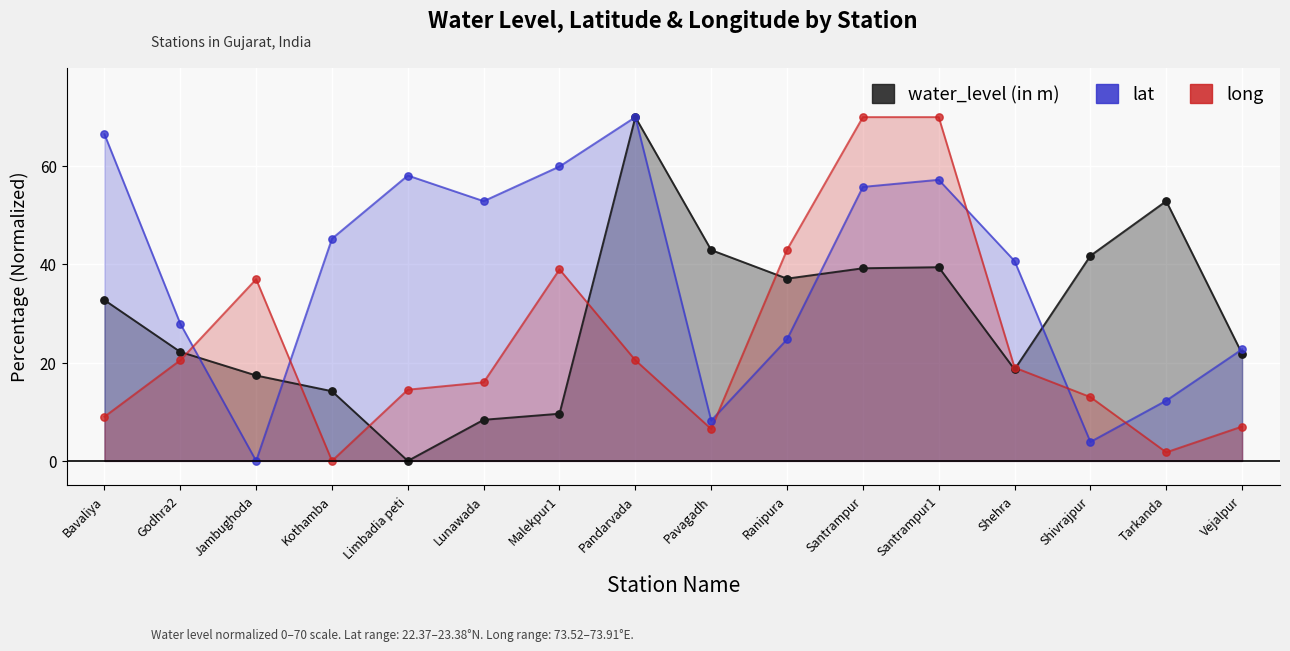

Is the value of lat at Lunawada greater than the value of long at Pavagadh?

Yes